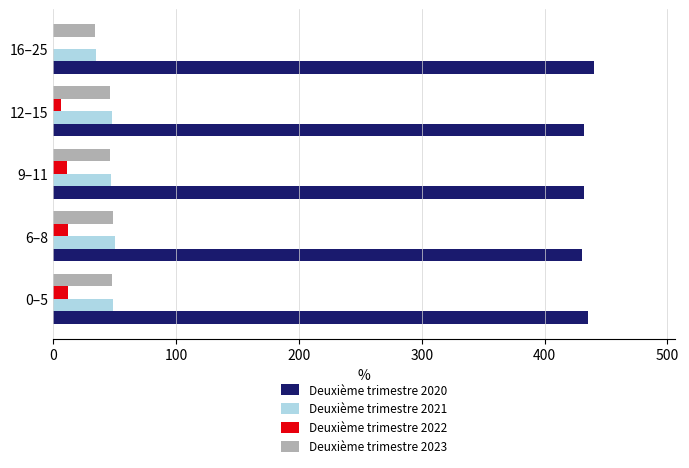

Is it true that Deuxième trimestre 2022 equals 0.0 at 16–25?

True